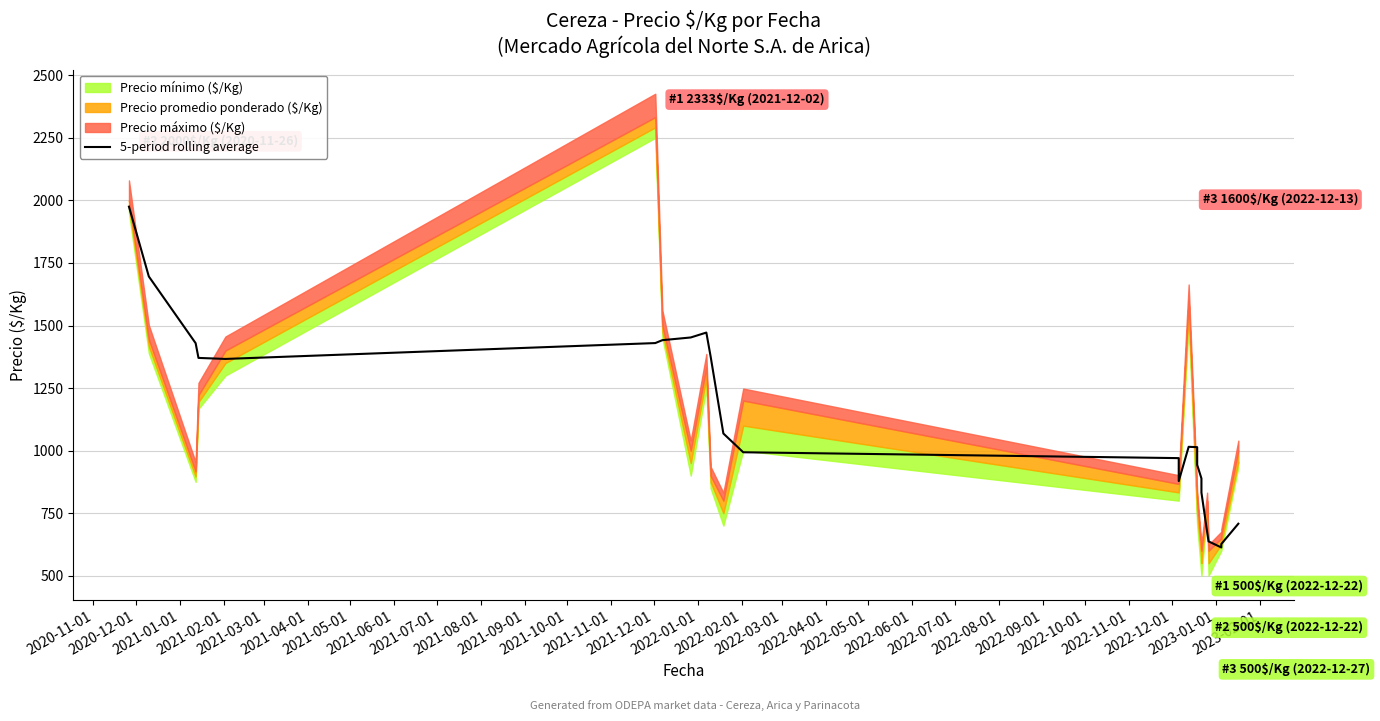

How many data points does each series have?

24